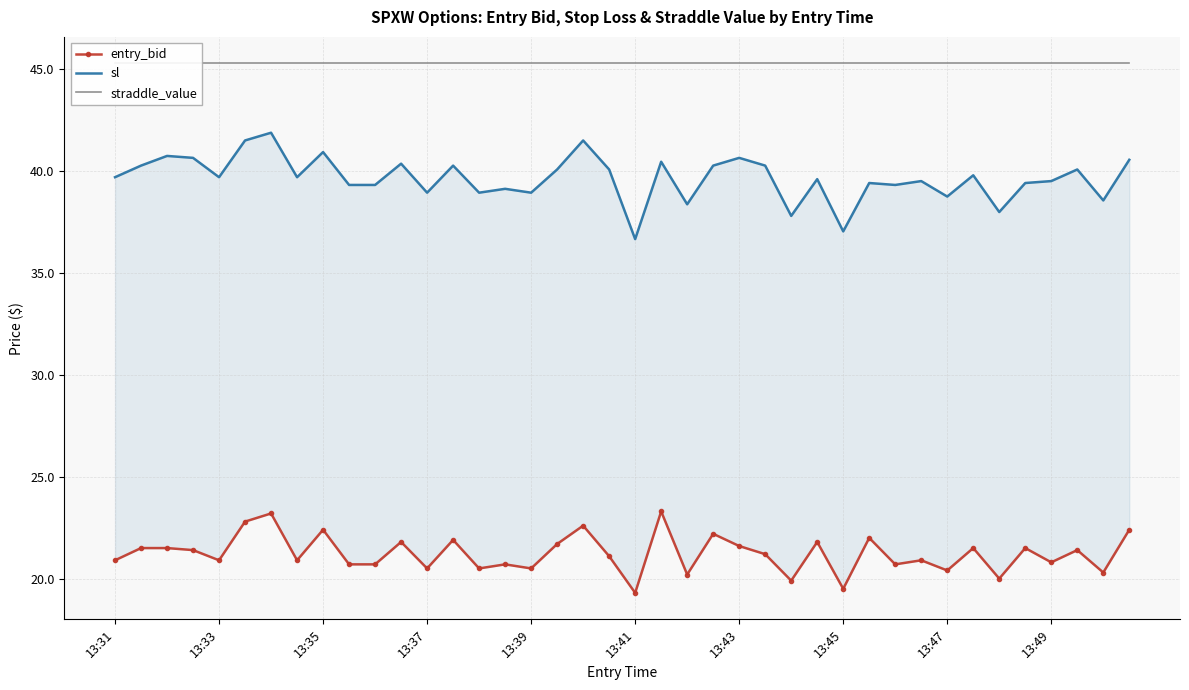

What is the sum of all sl values?

1586.4